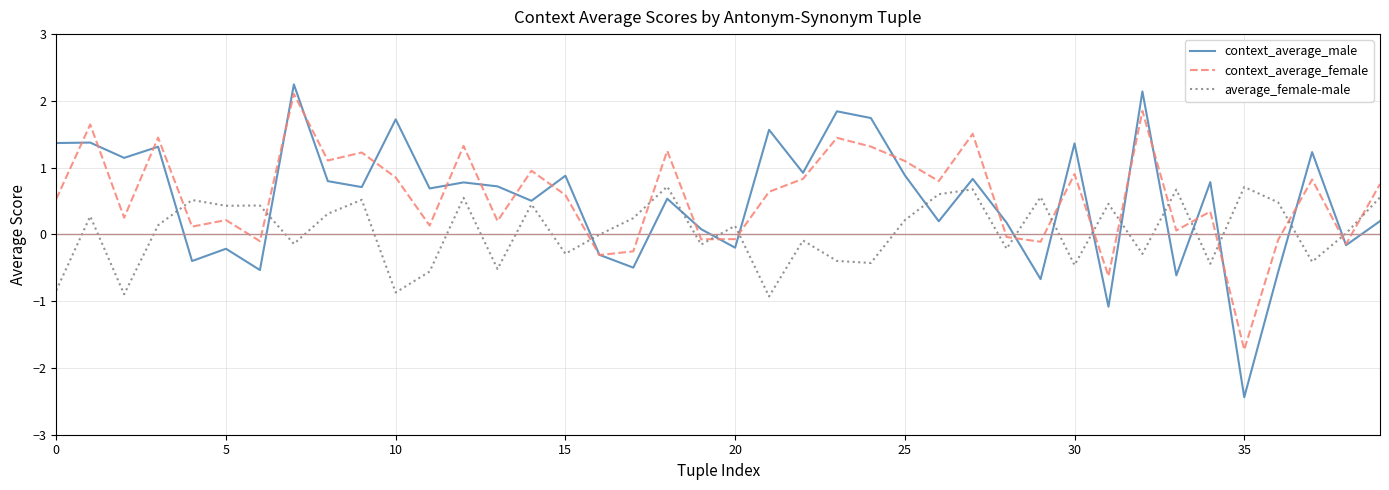

How many times do context_average_male and average_female-male cross each other?

17